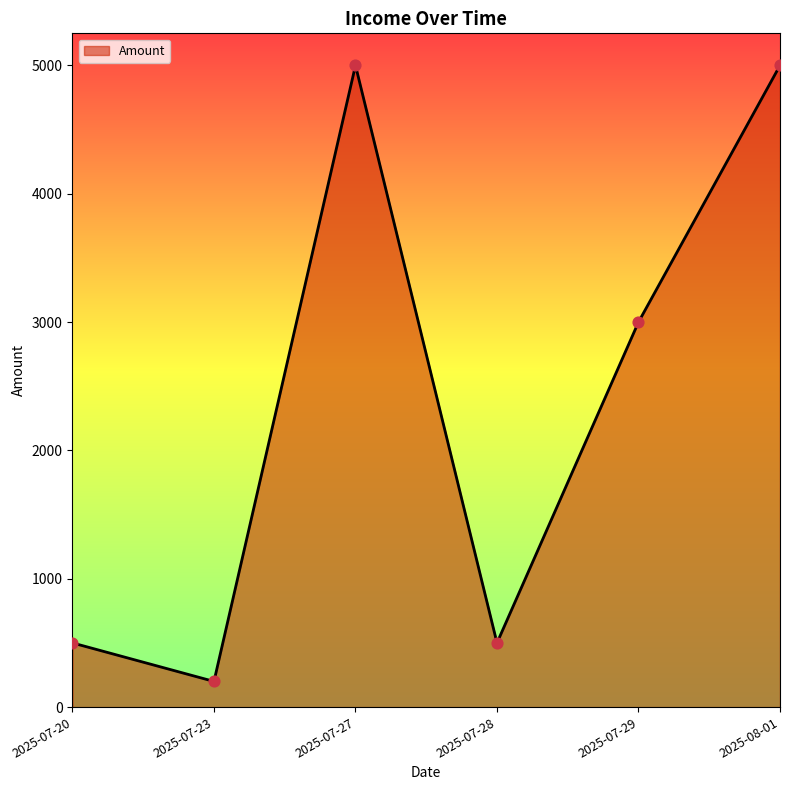

Which has a higher value, 2025-07-28 or 2025-07-29?

2025-07-29